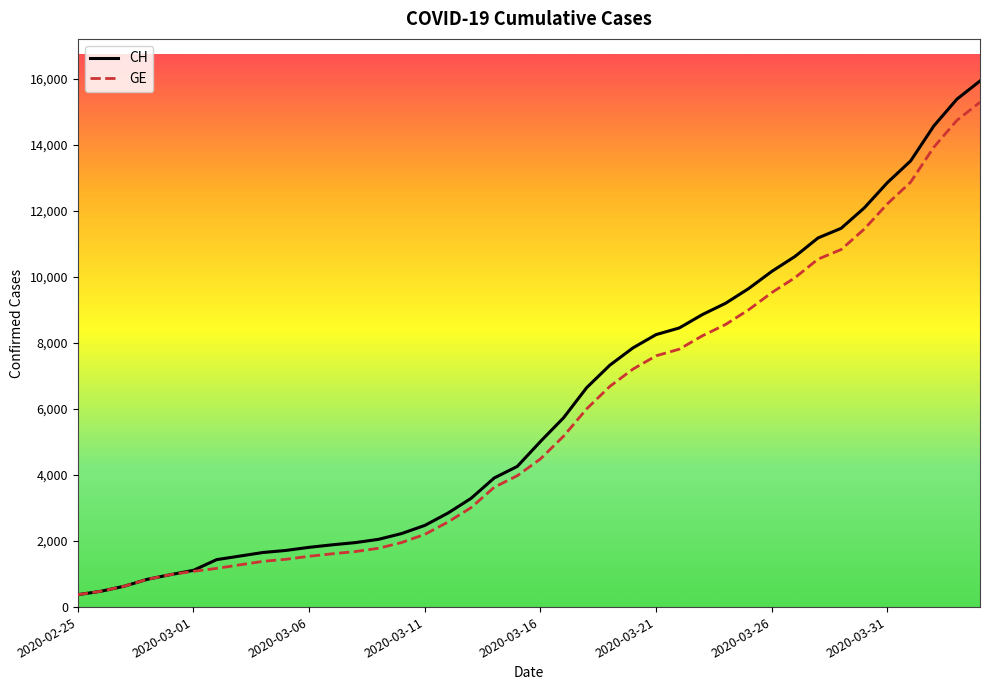

What is the maximum value for GE?

15284